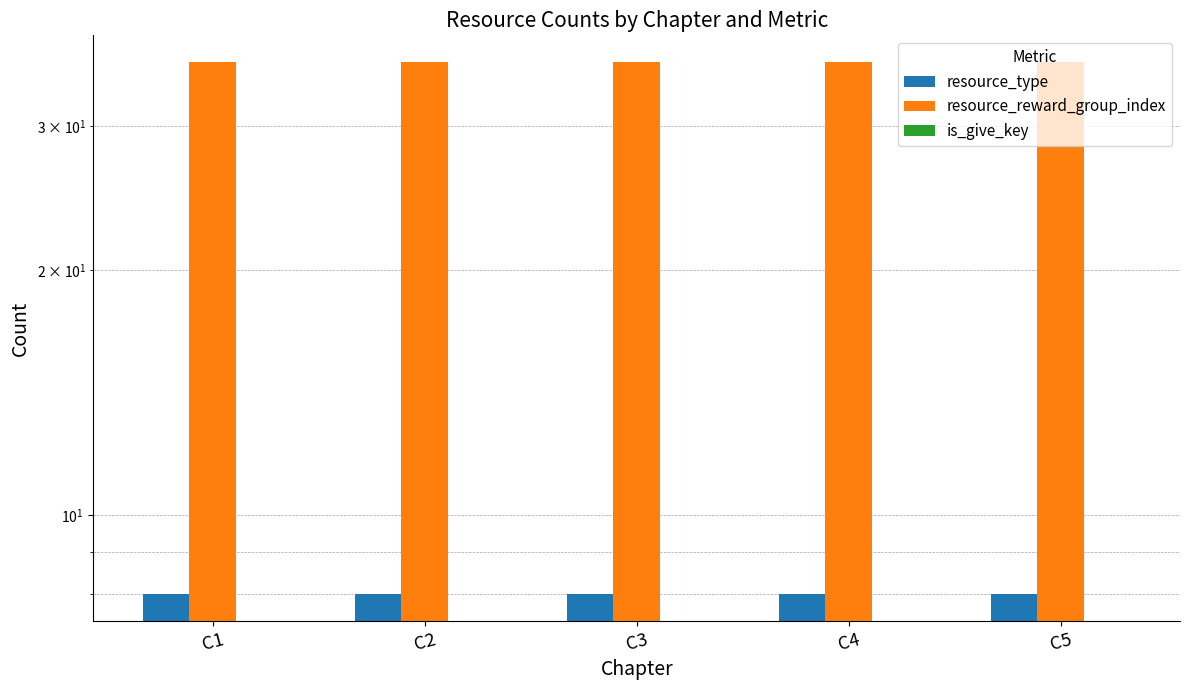

Rank the series at C1 from lowest to highest value.

is_give_key, resource_type, resource_reward_group_index